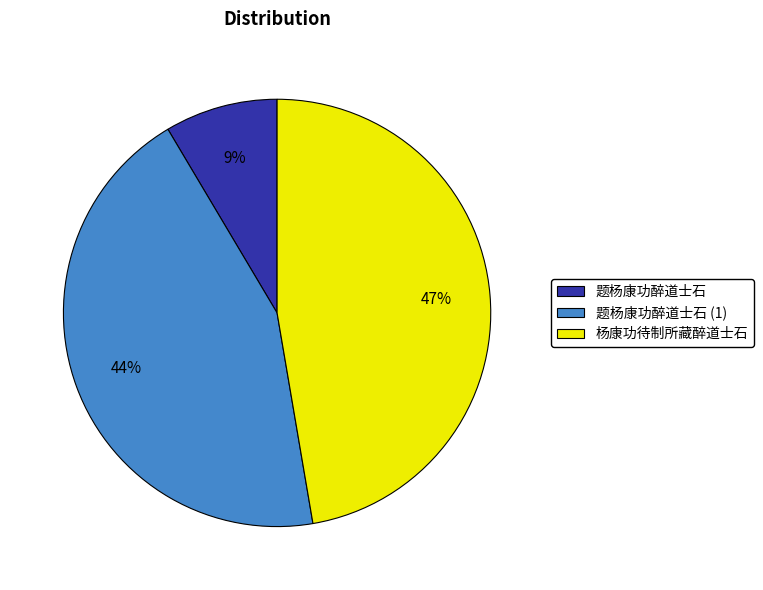

The 杨康功待制所藏醉道士石 slice represents 59% of the pie. True or false?

False